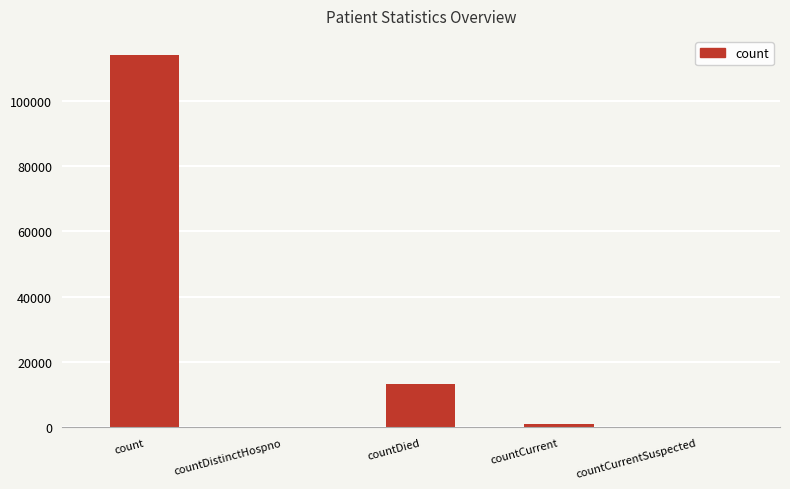

Is it true that the value at countDied is 13260?

True